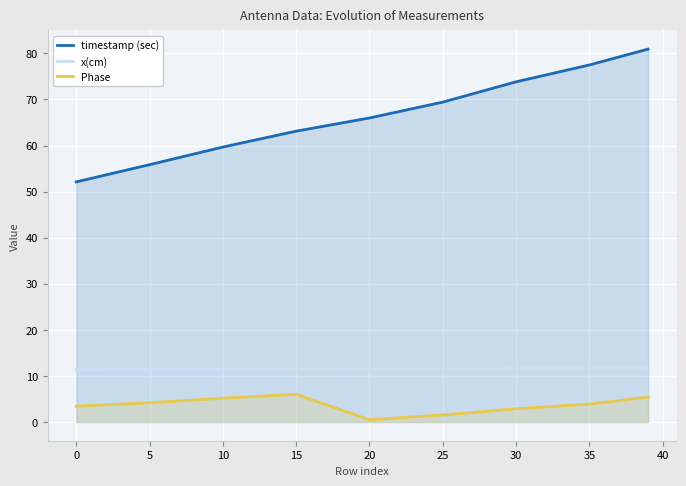

Is it true that x(cm) equals 18.9 at 25?

False